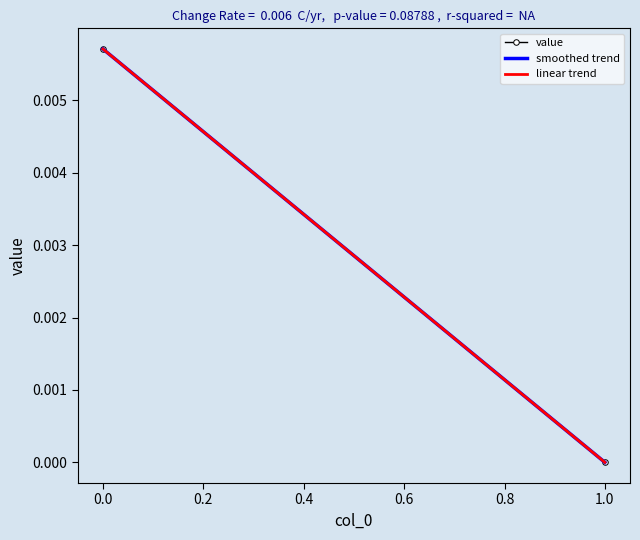

List the labels in order of value, smallest first.

1, 0